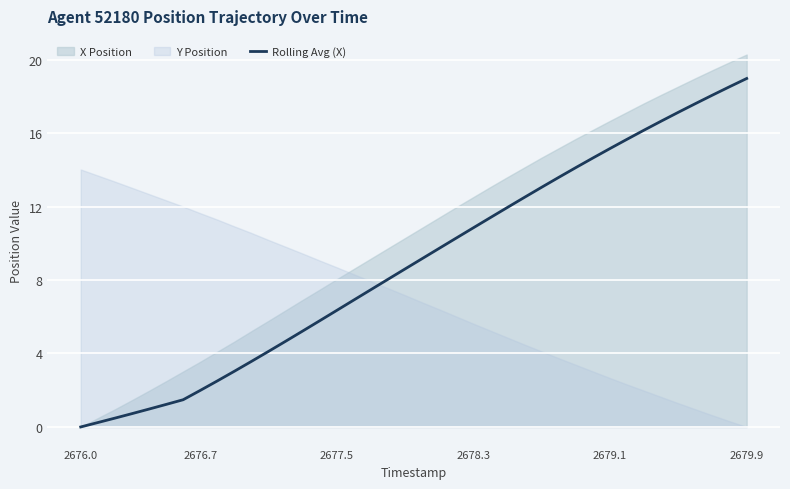

True or false: Rolling Avg (X) has a value of 19.0 at 2679.9.

True